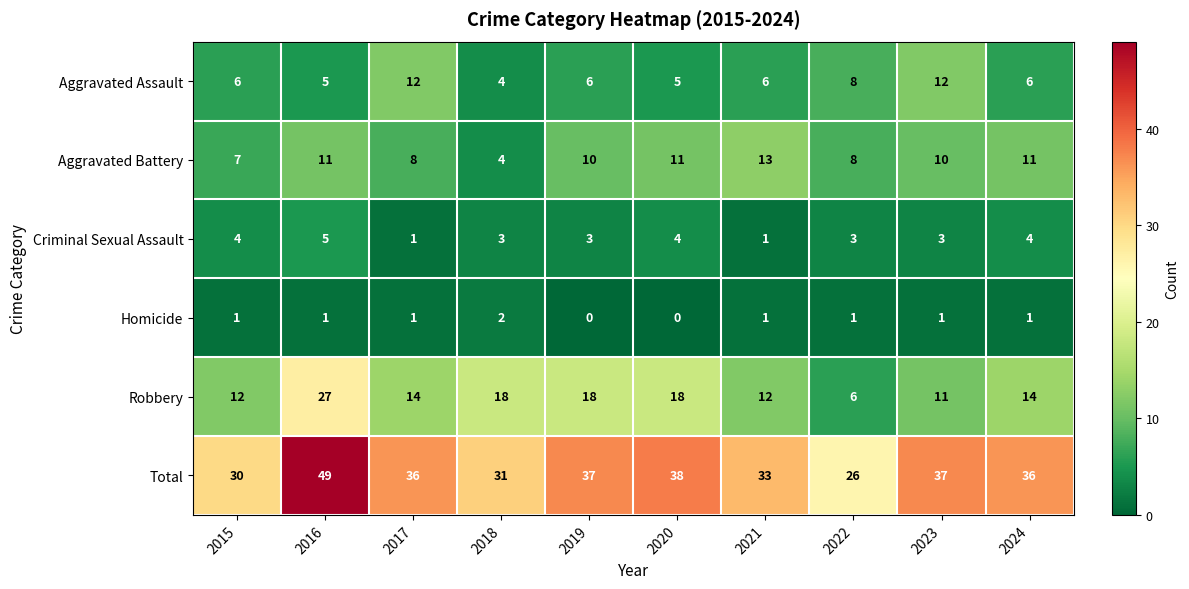

What is the total value across all series at 2020?

76